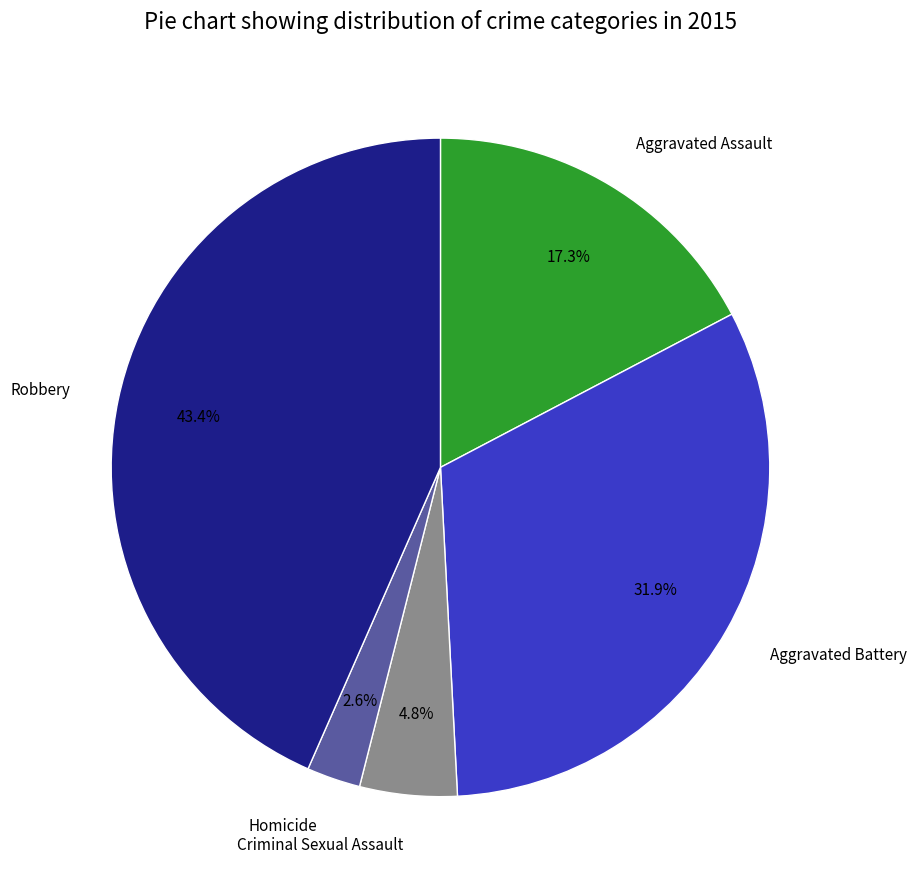

What percentage do Homicide and Aggravated Battery together represent?

34.5%